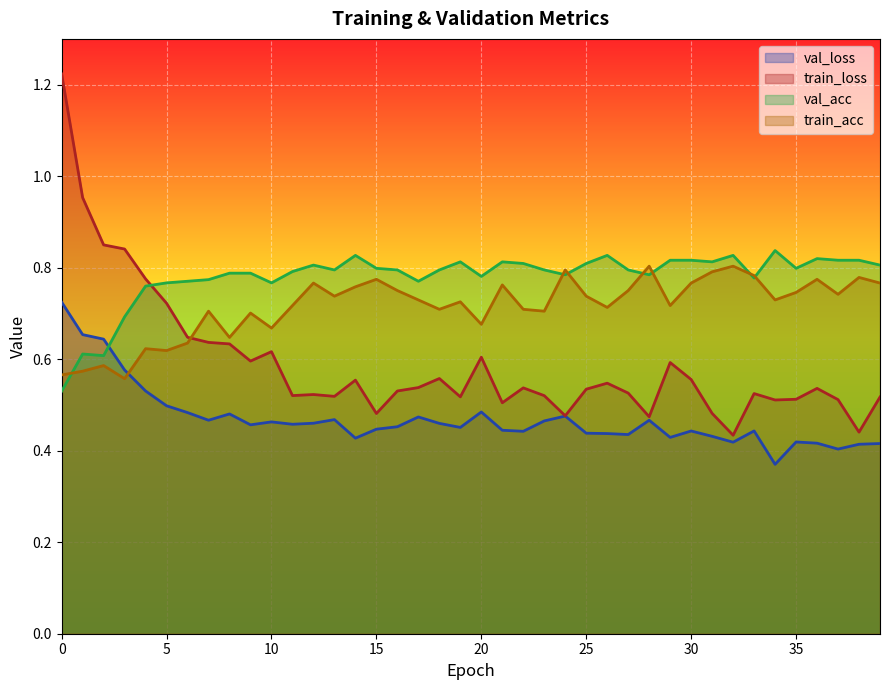

What is the difference between the highest and lowest values at 12?

0.3